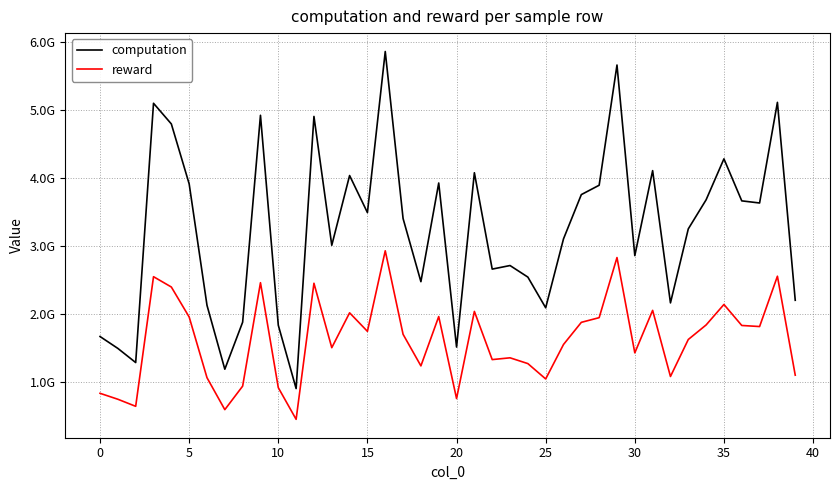

What is the value of the computation point at the 33rd from the left?

2166291628.8